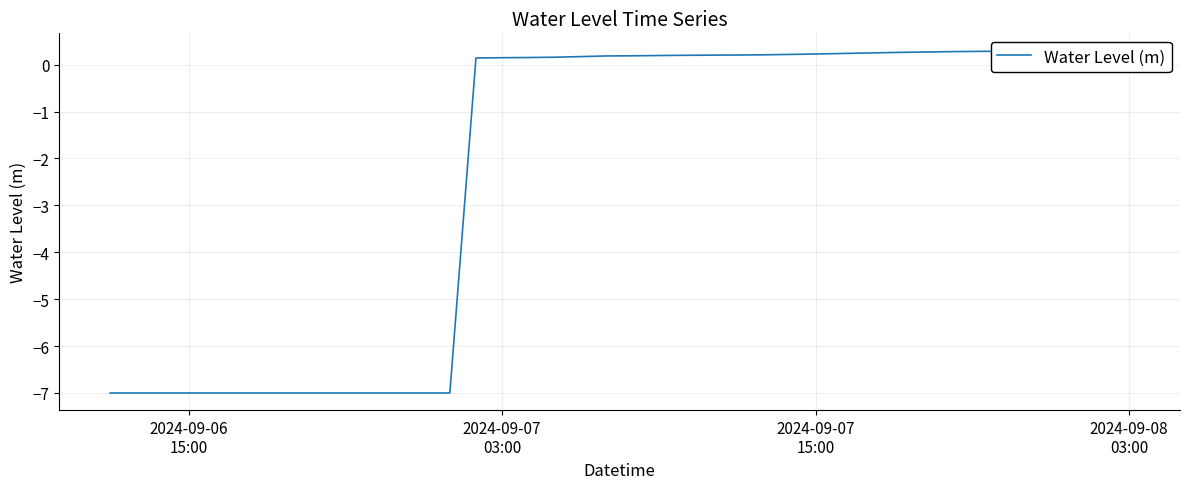

True or false: there are more than 1 points higher than both neighbors.

False